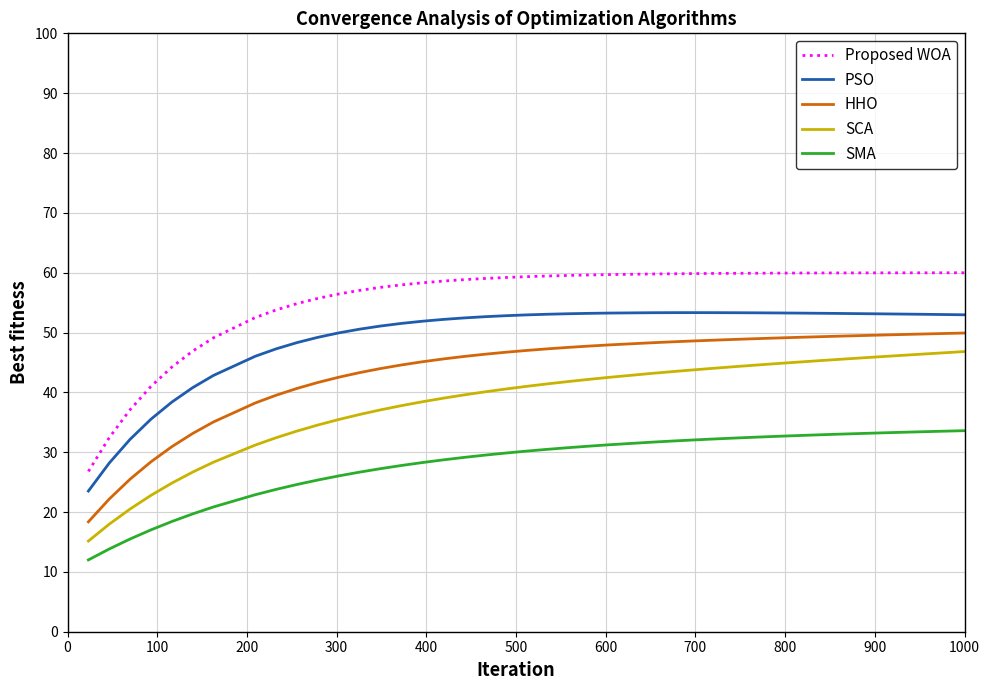

What is the greatest value displayed?

60.0